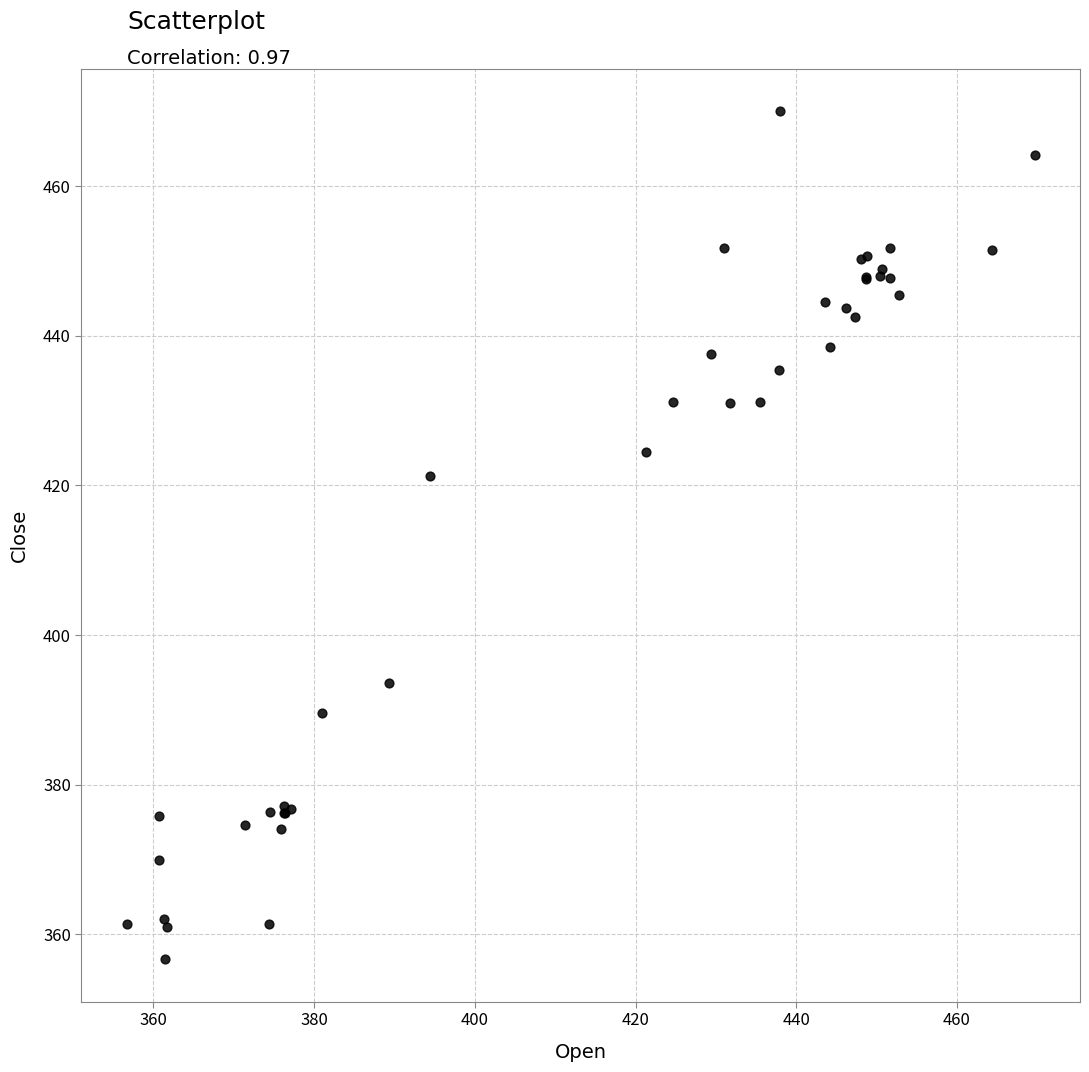

What Y value in the scatter plot is closest to 413?

421.3